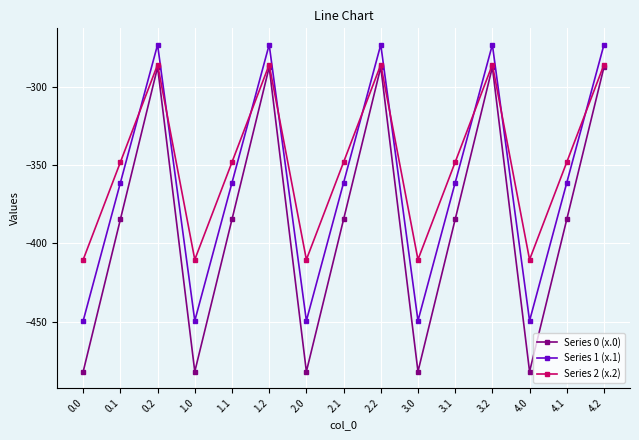

Is it true that Series 0 (x.0) equals -386.8 at 2.2?

False